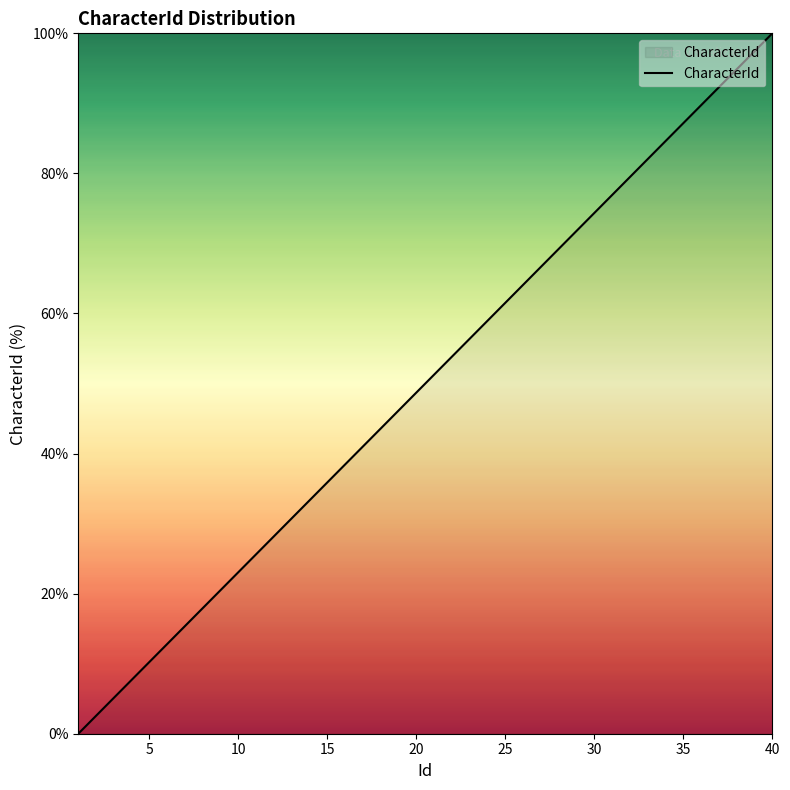

What is the greatest value displayed?

100.0